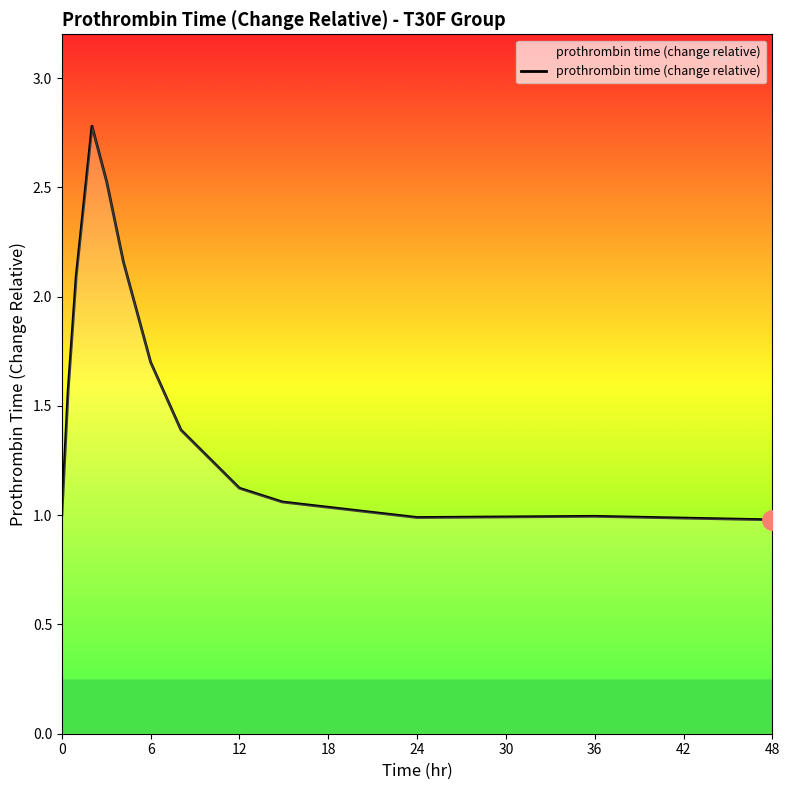

What is the smallest value displayed?

1.0